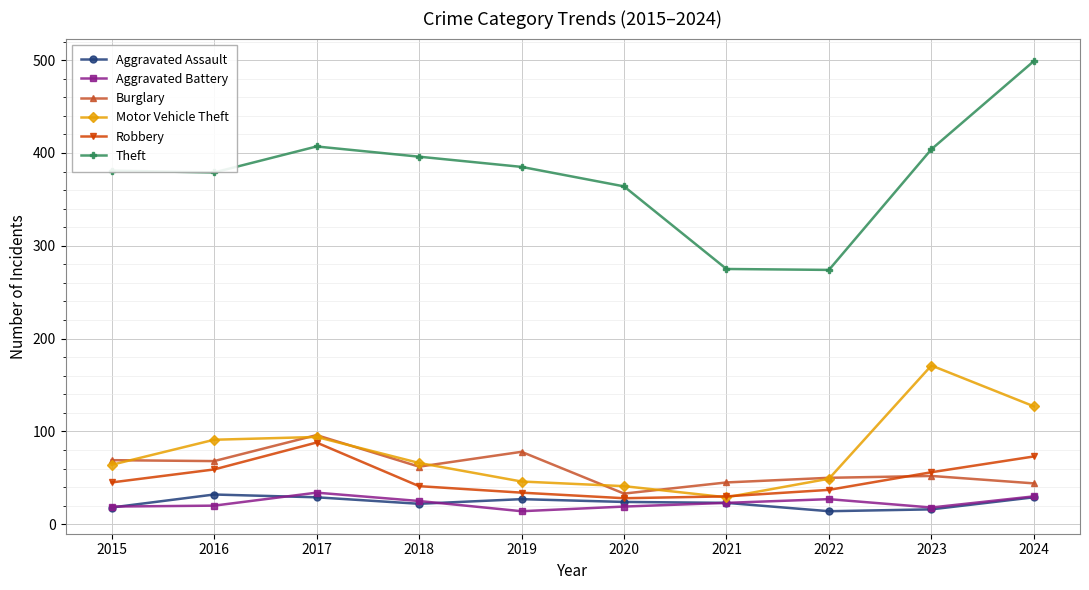

Count the number of data series in this chart.

6